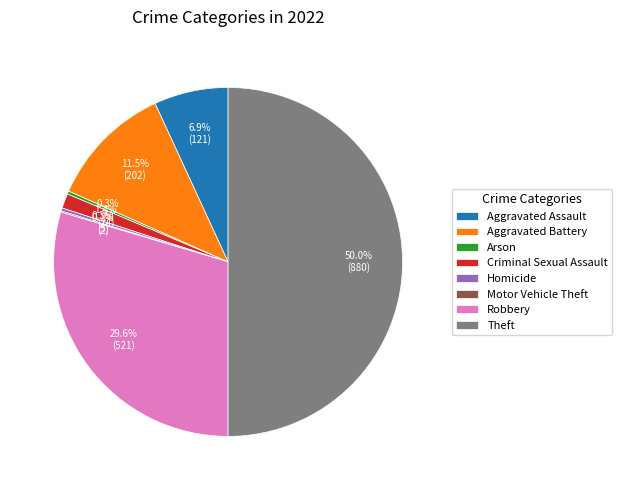

Is Arson the majority of the pie?

No